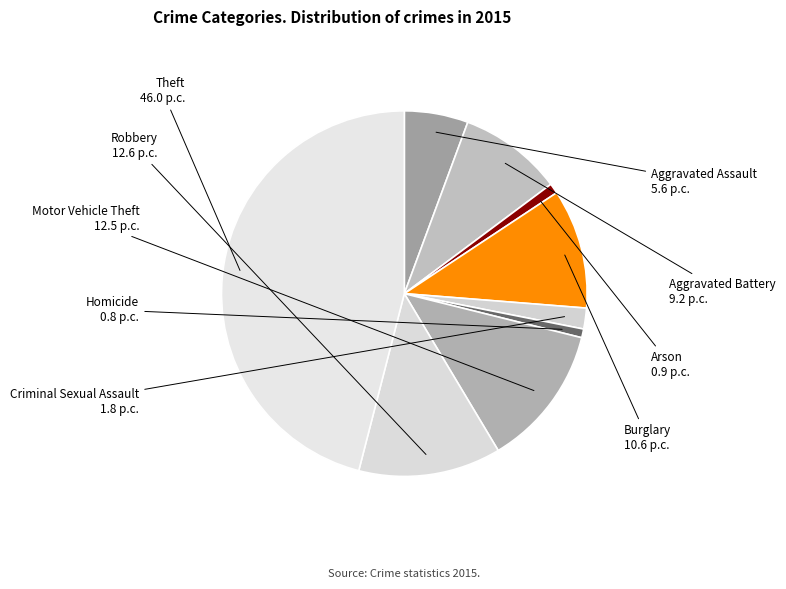

Is there any slice that represents more than half of the pie?

No